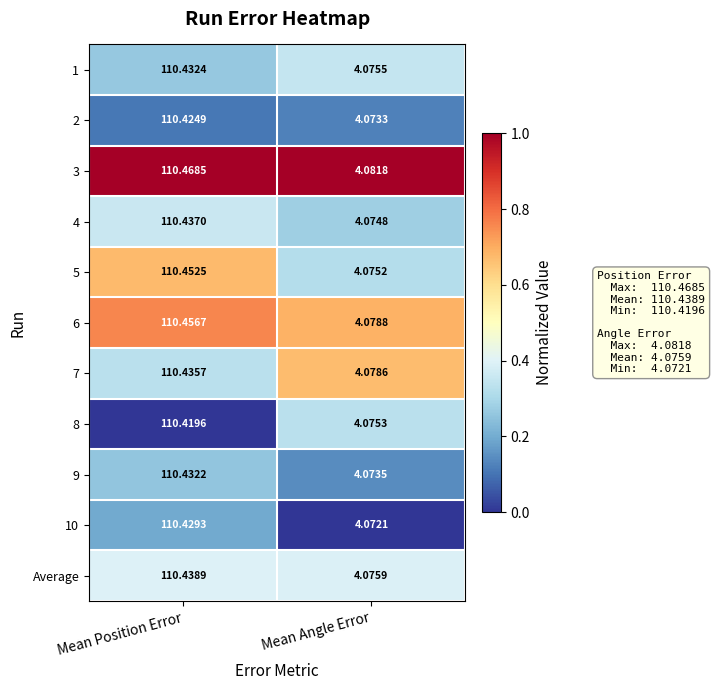

List the labels in order of 2 value, smallest first.

Mean Angle Error, Mean Position Error